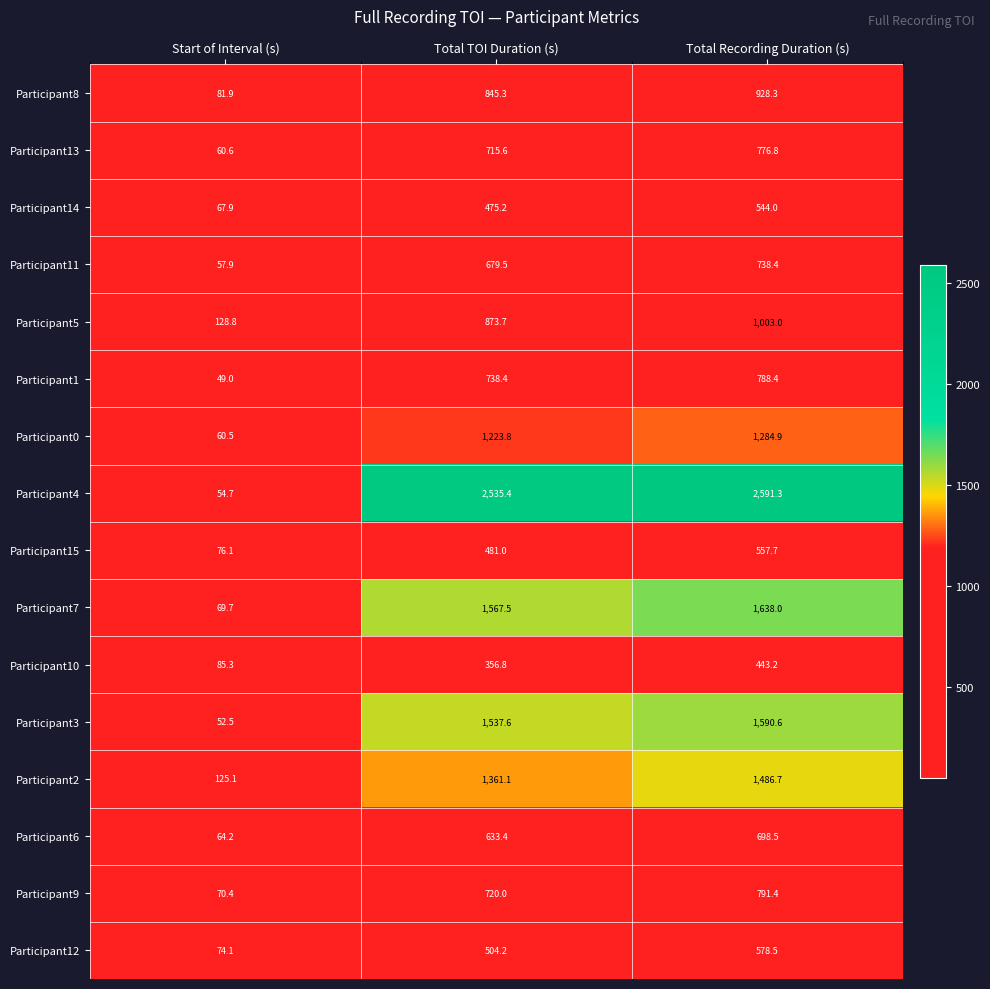

Rank the categories by Participant14 value from highest to lowest.

Total Recording Duration (s), Total TOI Duration (s), Start of Interval (s)